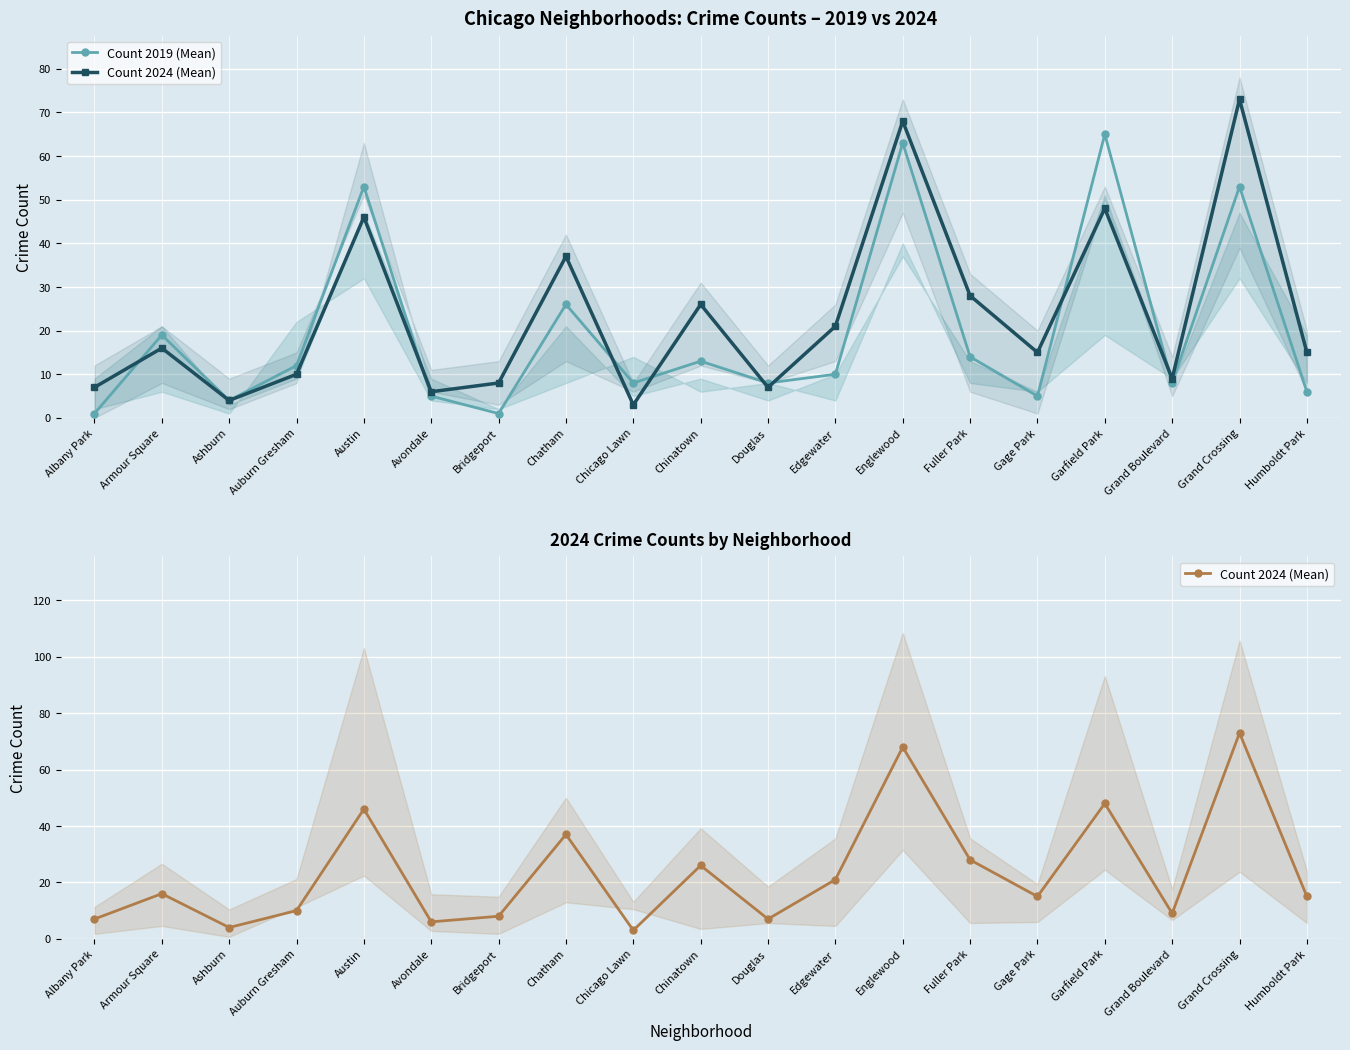

Reading right to left, extract all data points from this chart.

Count 2019 (Mean): 6	53	8	65	5	14	63	10	8	13	8	26	1	5	53	12	4	19	1
Count 2024 (Mean): 15	73	9	48	15	28	68	21	7	26	3	37	8	6	46	10	4	16	7